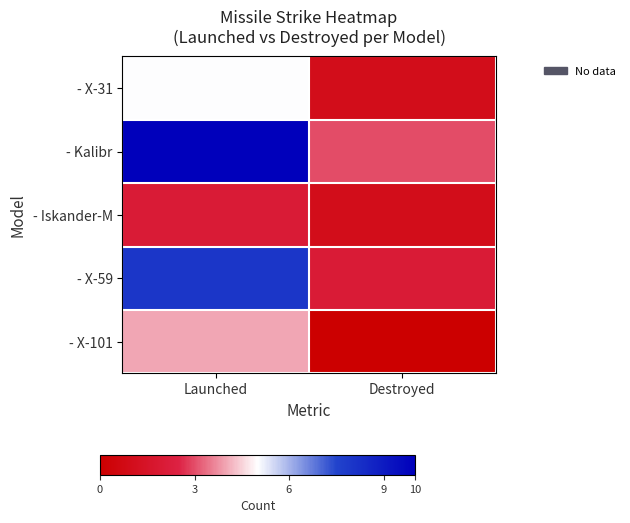

Reading left to right, transcribe all the data shown in this chart.

- X-31: Launched=5	Destroyed=1
- Kalibr: Launched=10	Destroyed=3
- Iskander-M: Launched=2	Destroyed=1
- X-59: Launched=8	Destroyed=2
- X-101: Launched=4	Destroyed=0